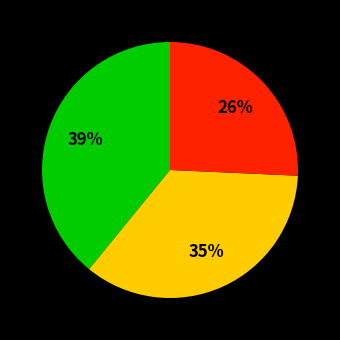

Is there a majority slice in this chart?

No